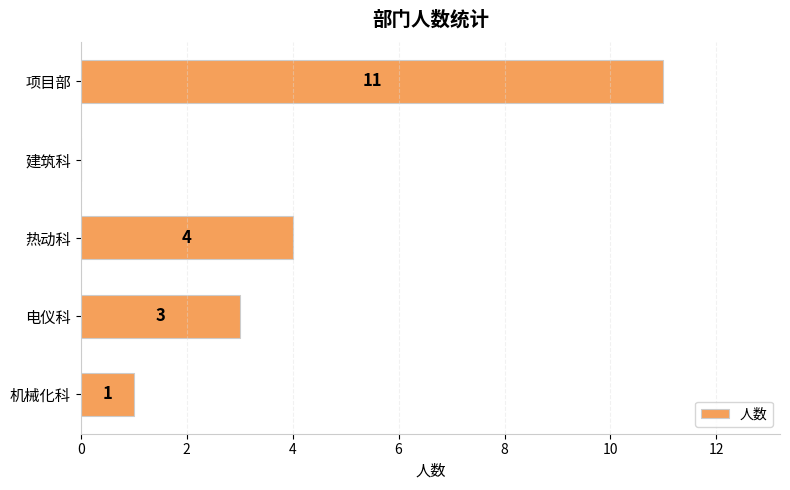

How many values are above zero?

4